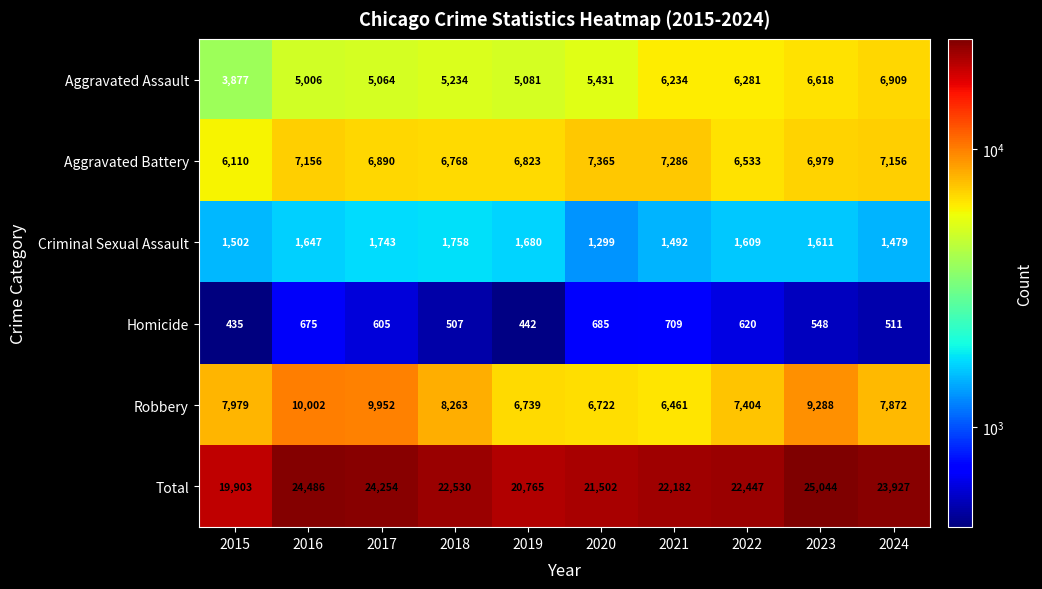

What is the minimum value shown in the chart?

435